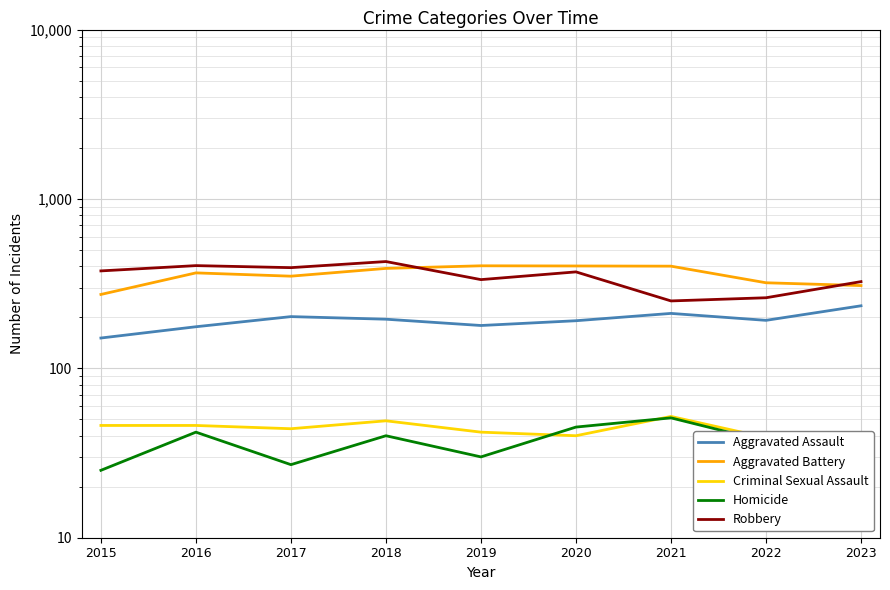

What is the difference between the maximum and minimum values in the Aggravated Assault series?

83